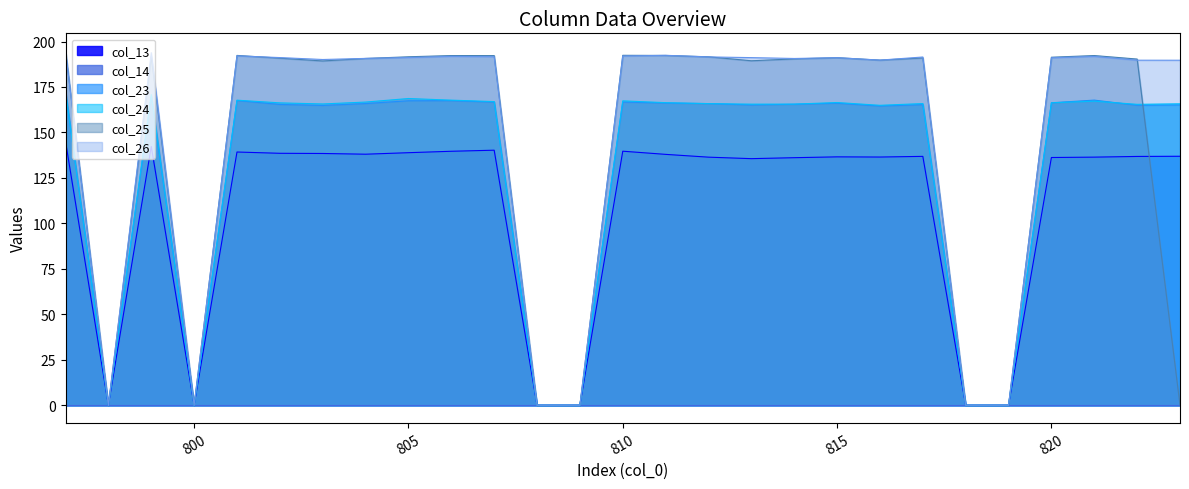

Which series has the largest total across all categories?

col_26